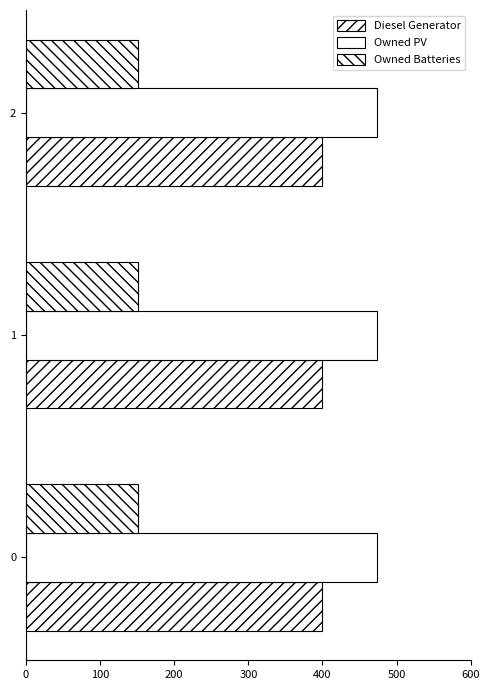

True or false: Diesel Generator has a value of 527 at 1.

False